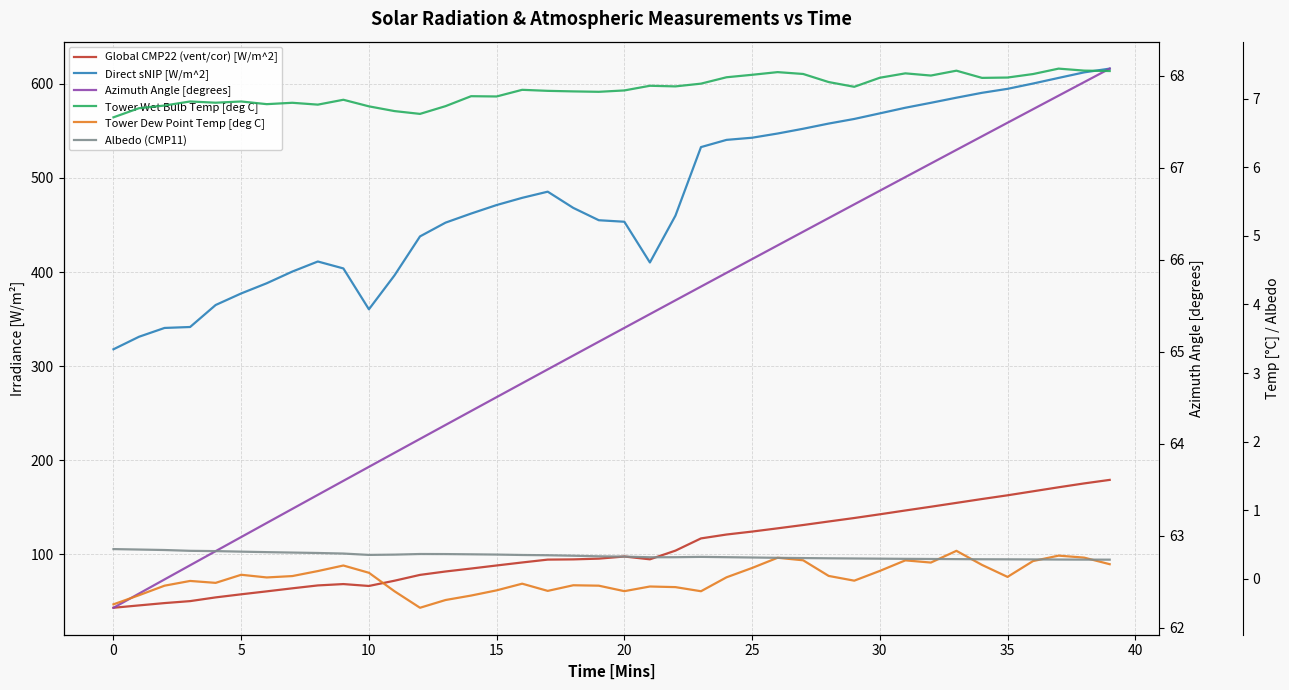

What is the average value of the Tower Wet Bulb Temp [deg C] series?

7.1